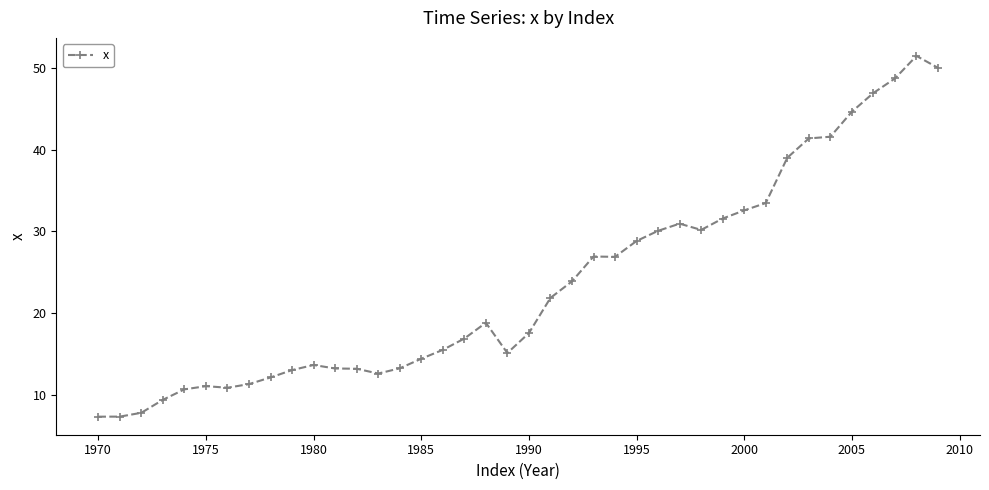

What is the average value?

23.7